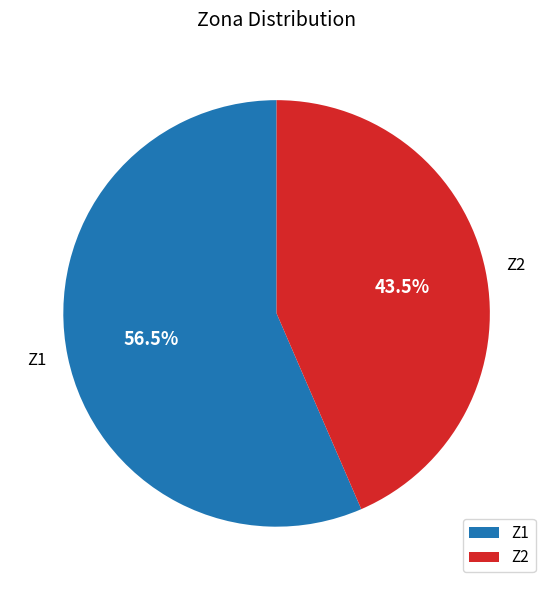

How many segments does this pie chart have?

2